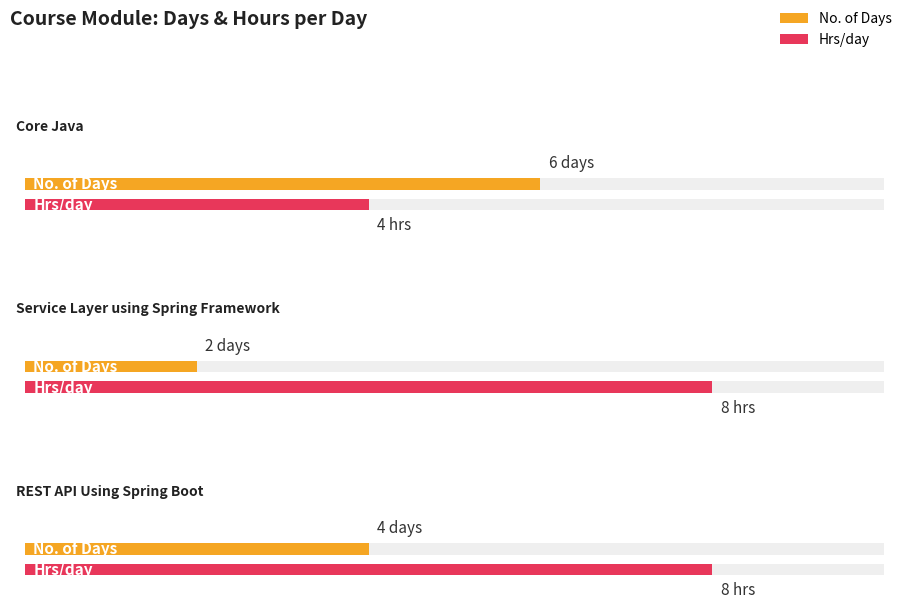

List the series in order of their overall mean, lowest first.

No. of Days, Hrs/day